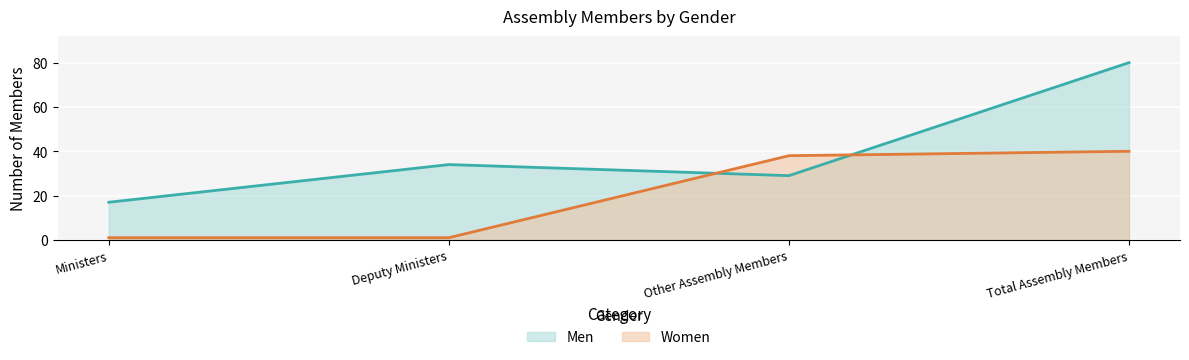

What is the difference between the maximum and second lowest values in the Women series?

39